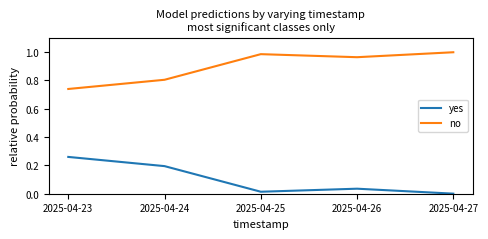

Rank the series by their average value, from highest to lowest.

no, yes